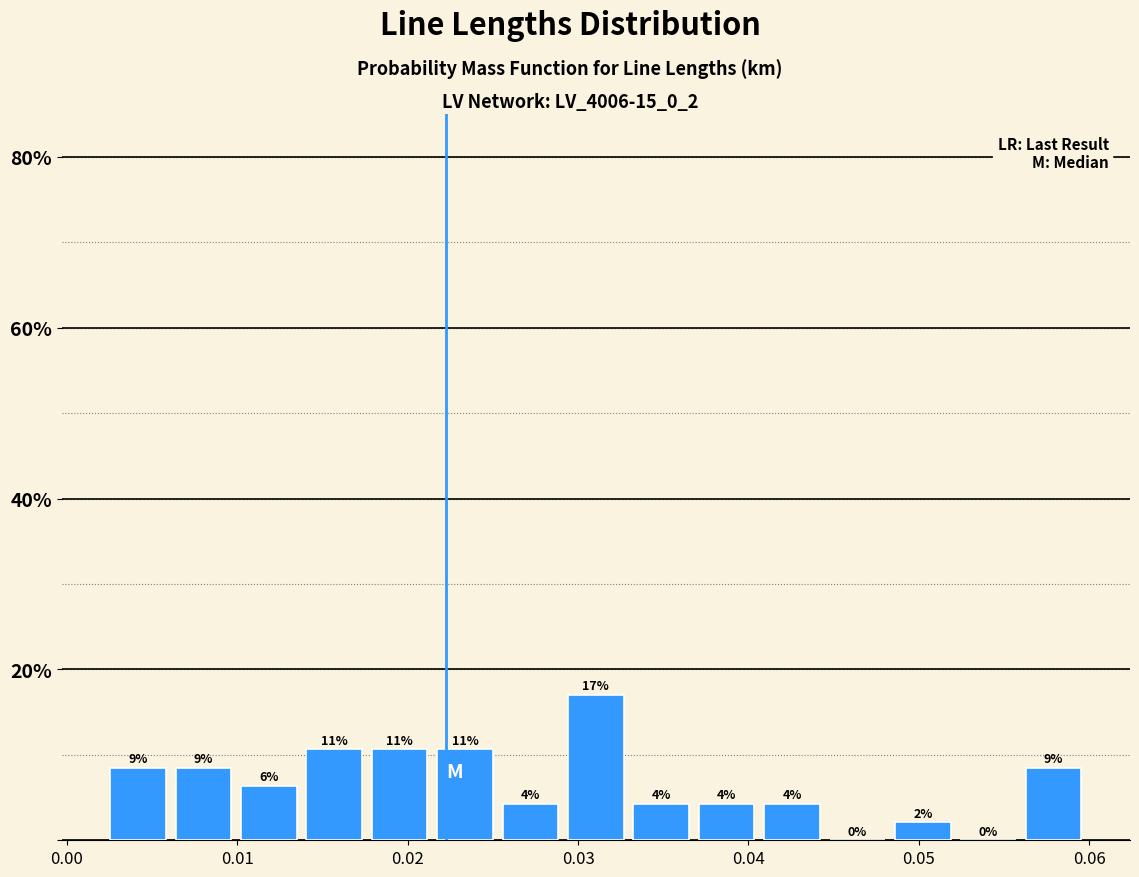

Around what value on the x-axis is the tallest bar? Give the approximate position of its centre, as read against the axis.

0.031